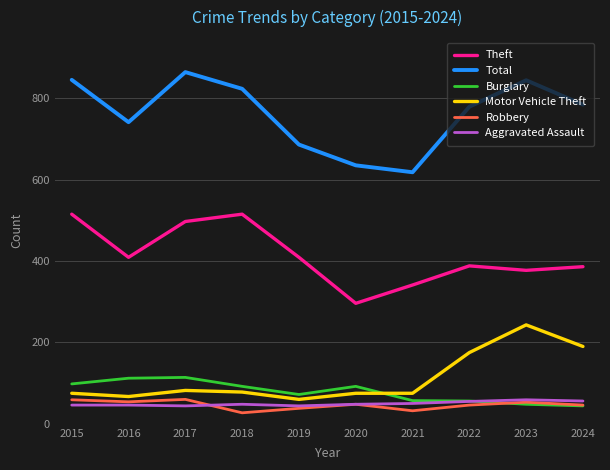

The Burglary series shows 114 at 2017. True or false?

True